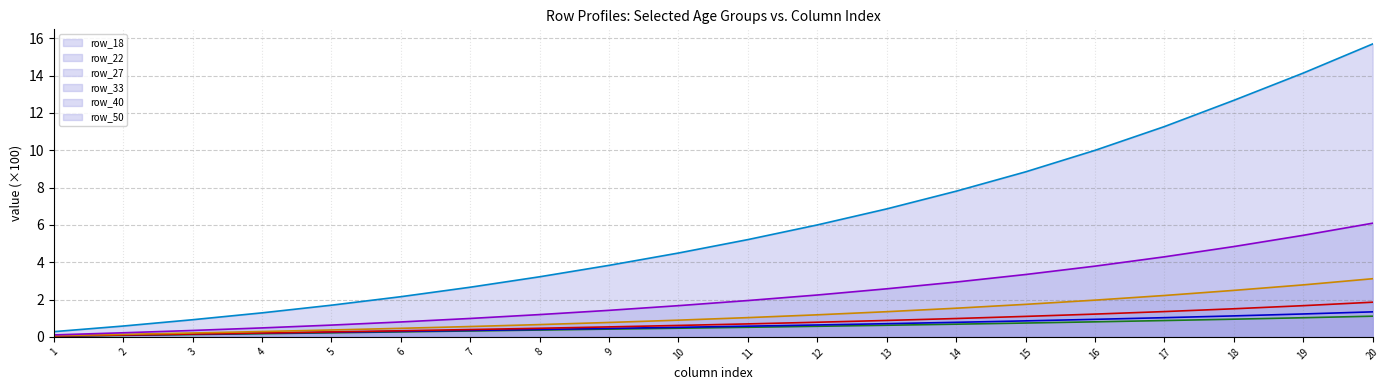

How many categories are shown in the chart?

20